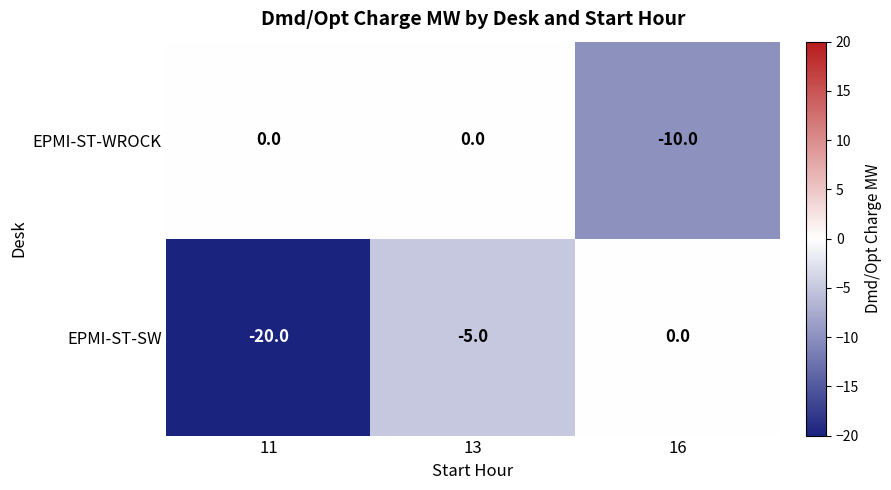

Count the number of data series in this chart.

2